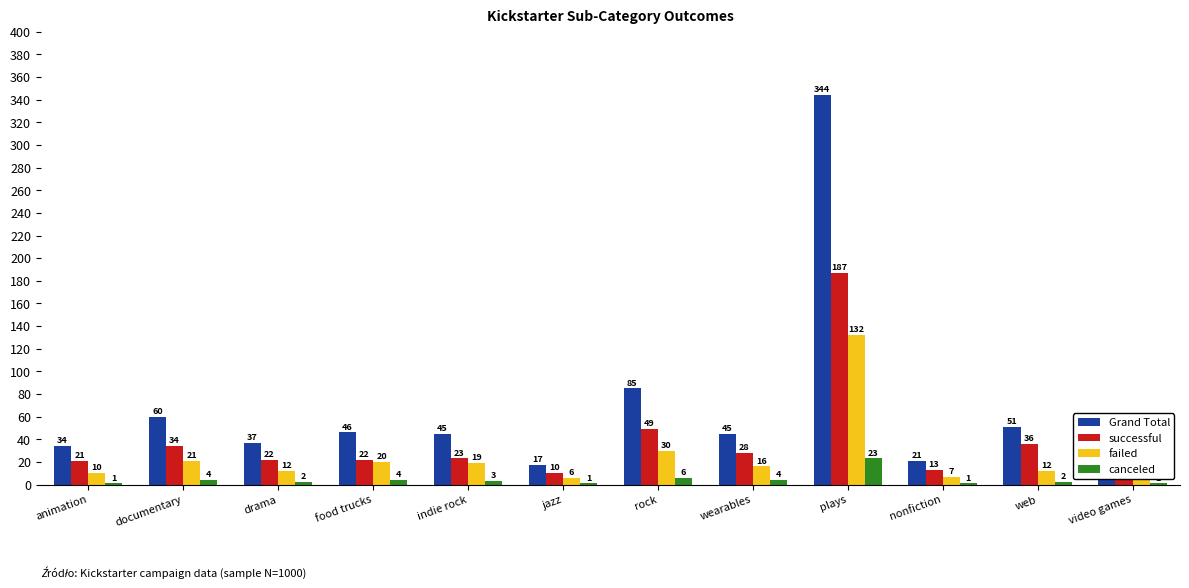

True or false: failed has a value of 10 at animation.

True